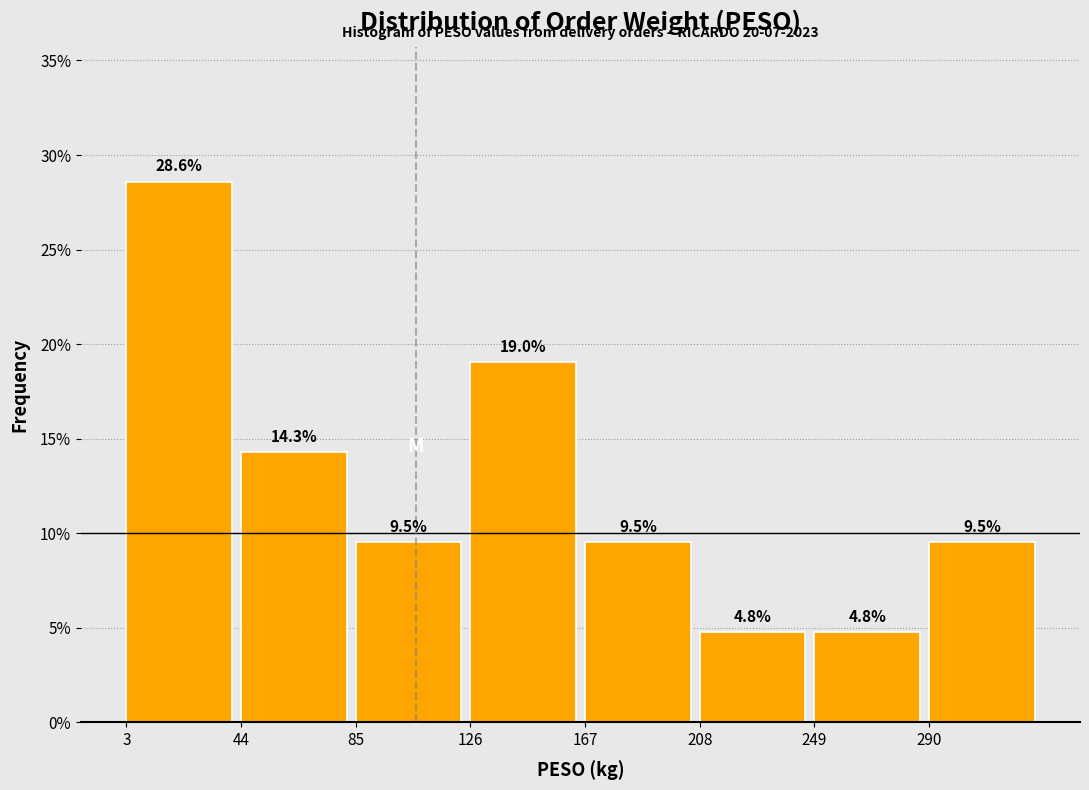

What is the height of the bar covering 250 to 290 on the x-axis? The bar edges are not printed on the chart, so give them approximately, as read against the axis.

4.8